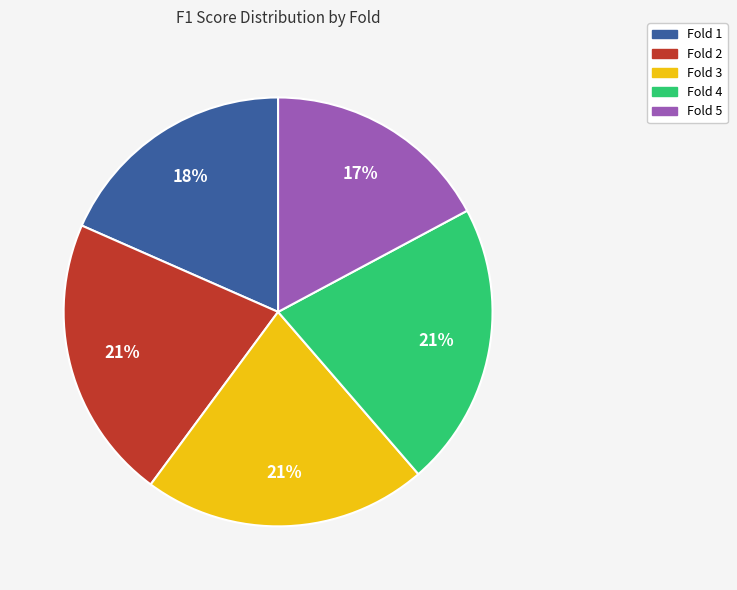

To the nearest percent, what is the difference between the largest and smallest slice percentages?

4%